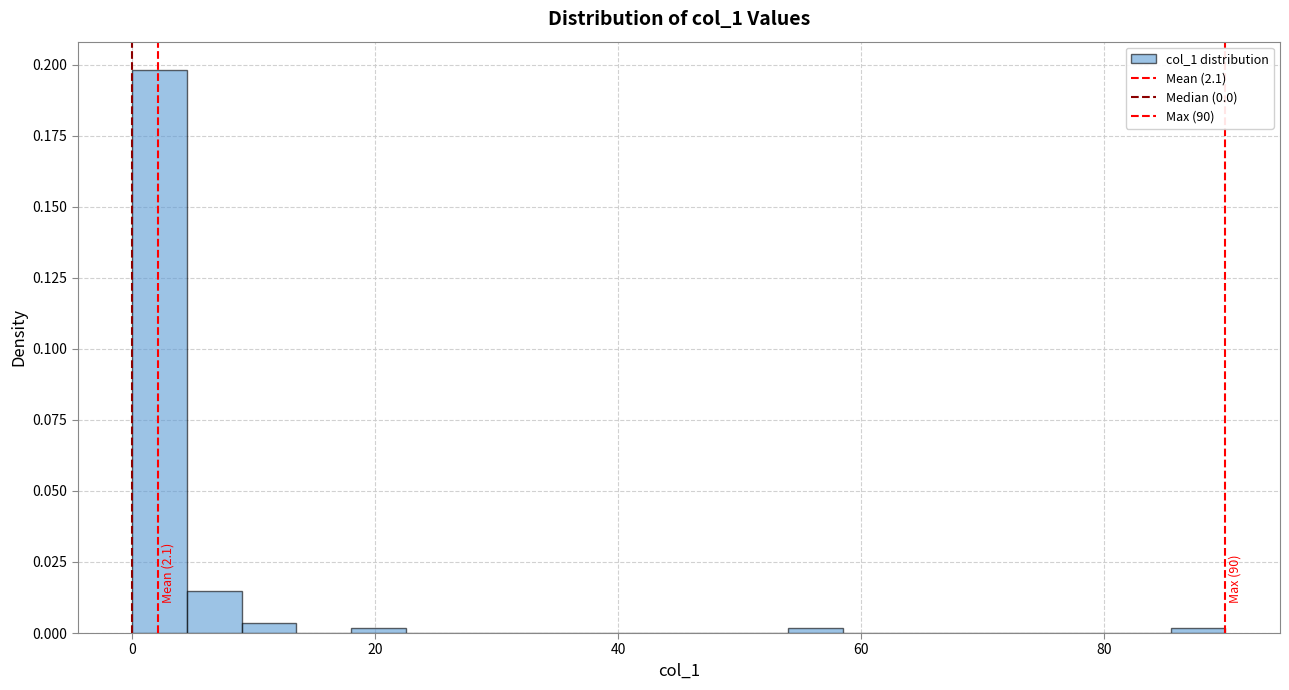

Read against the x-axis, roughly where is the centre of the tallest bar?

2